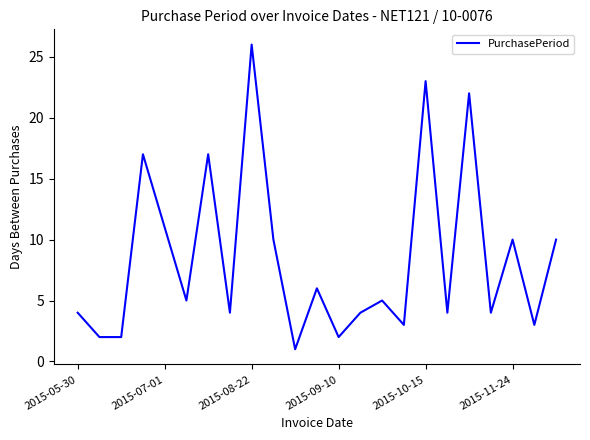

What is the difference between the maximum and minimum values?

25